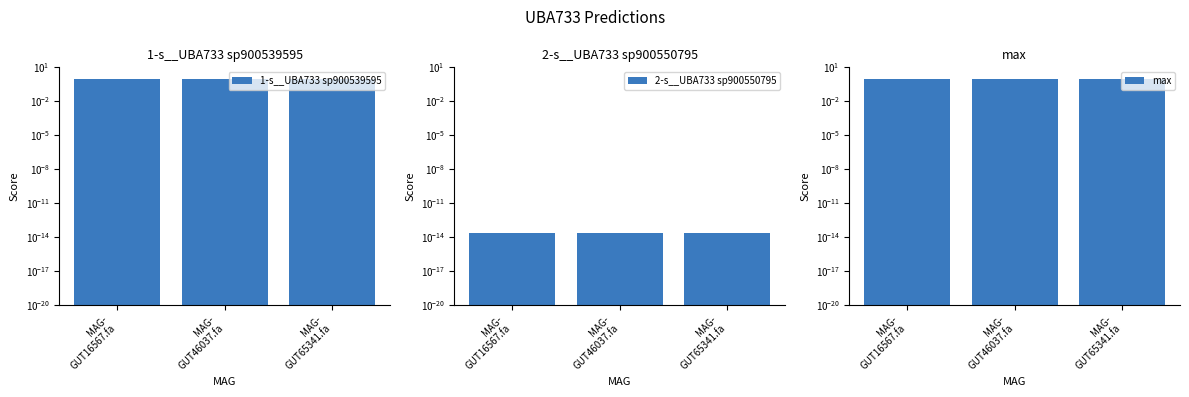

Which series has the largest range (max minus min)?

1-s__UBA733 sp900539595